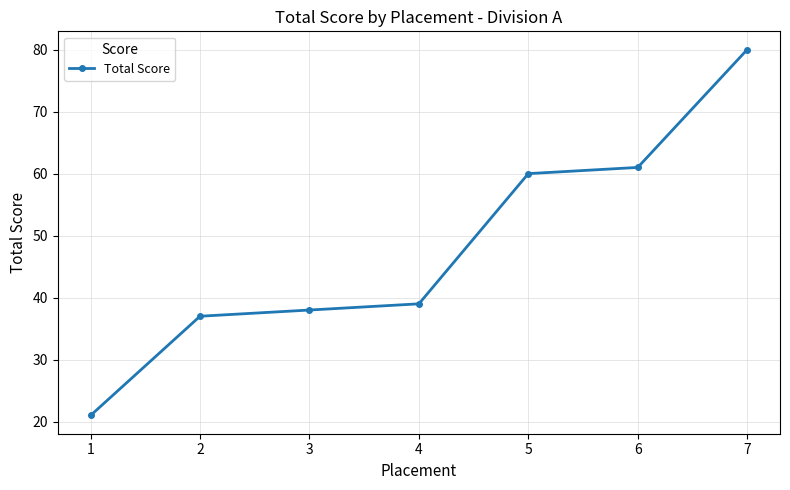

How many data points does each series have?

7